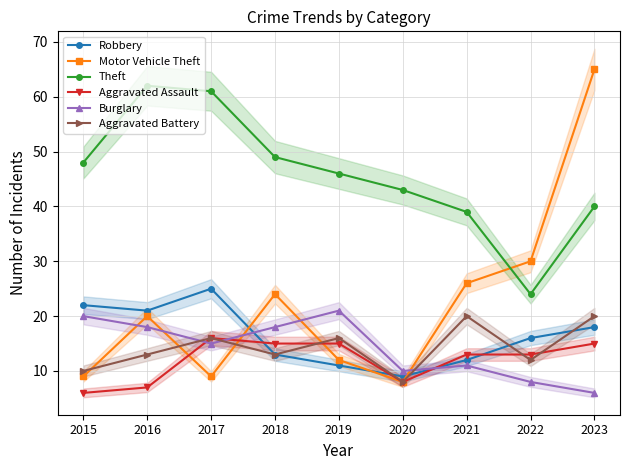

What is the difference between the maximum and minimum values in the Aggravated Battery series?

12